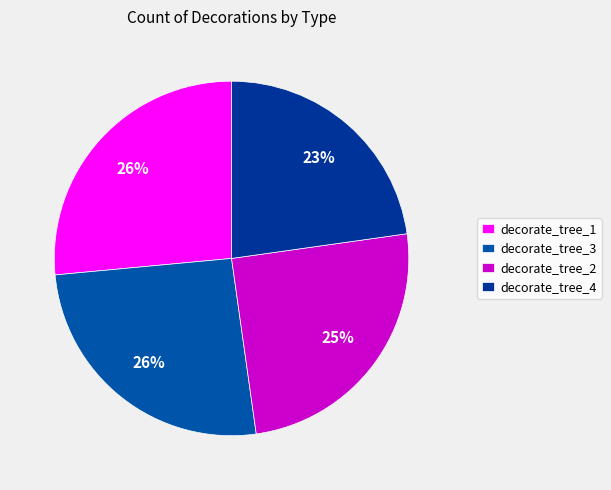

Is it true that decorate_tree_4 is 23% of the pie?

True